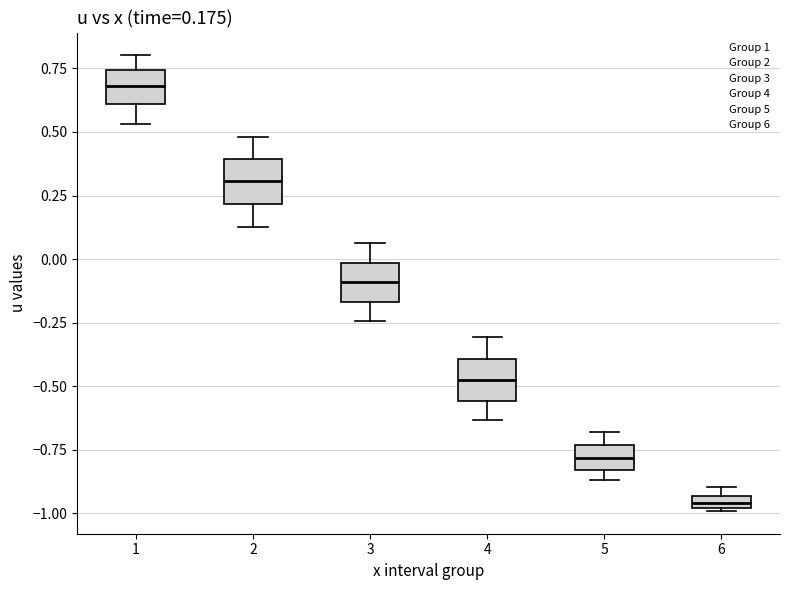

Which box's median line is the lowest?

6